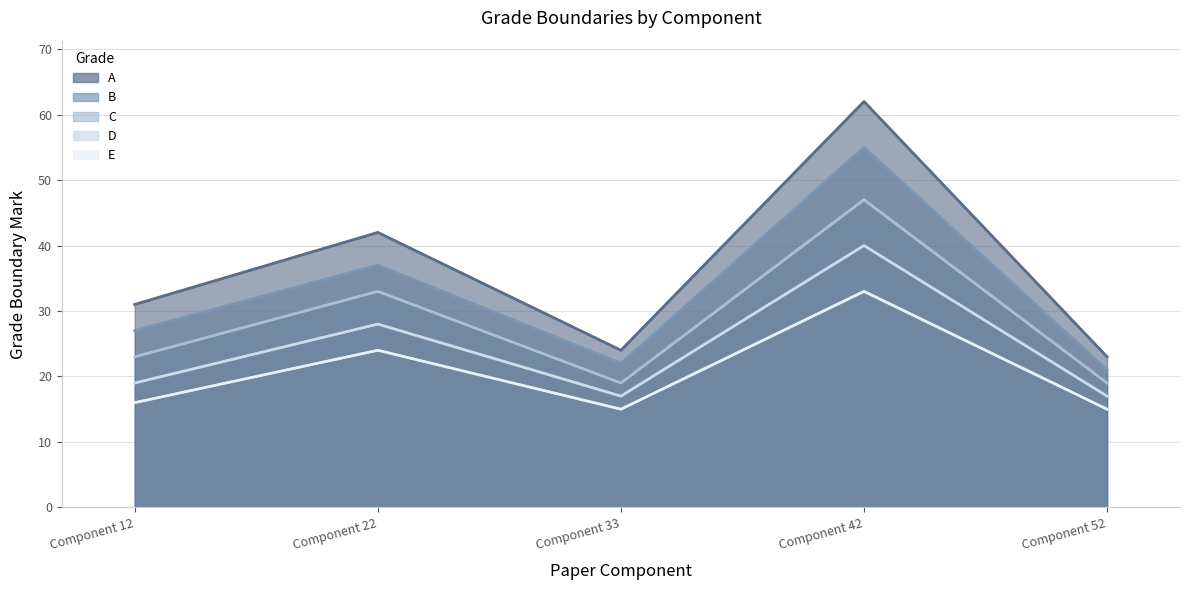

How many series are shown in this chart?

5